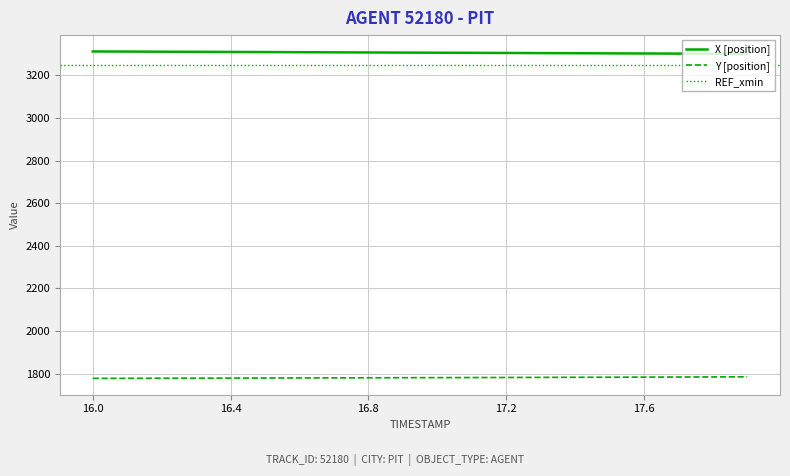

True or false: Y [position] and X [position] intersect in this chart.

False